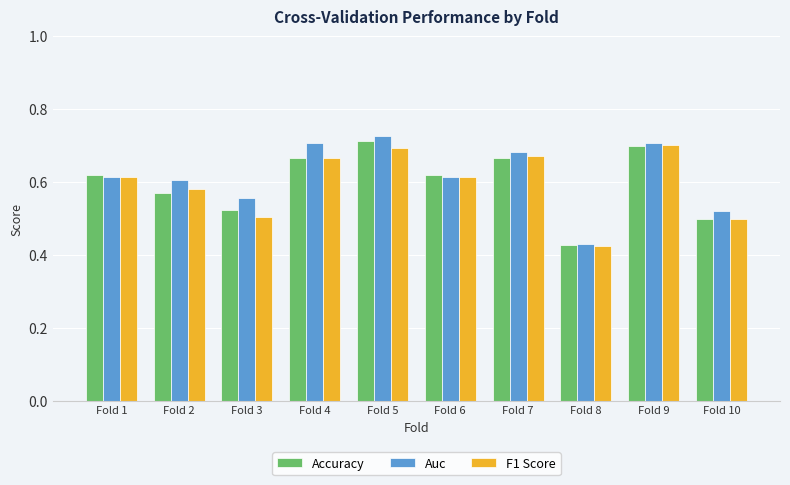

What is the total value across all series at Fold 8?

1.3